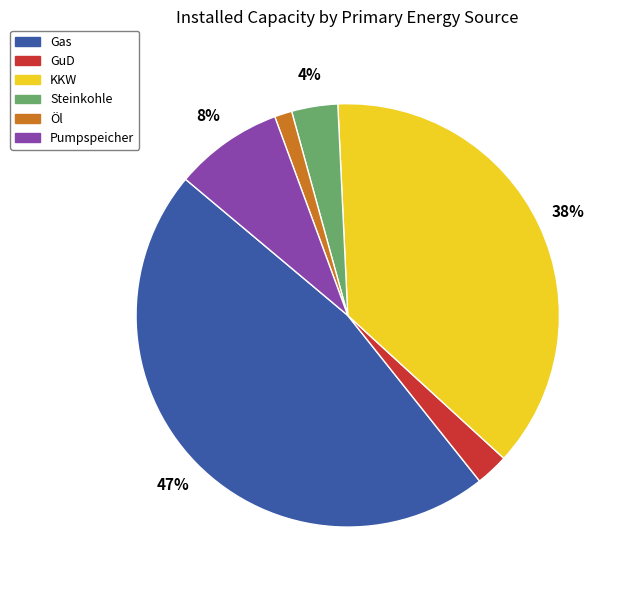

To the nearest percent, what is the combined percentage of KKW and Pumpspeicher?

46%